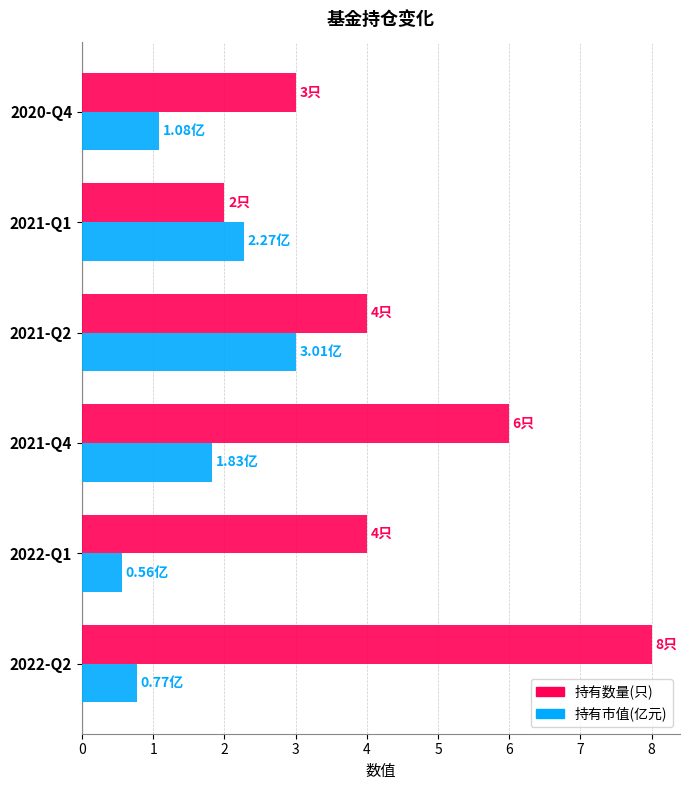

What is the spread (max minus min) of values at 2022-Q1?

3.4